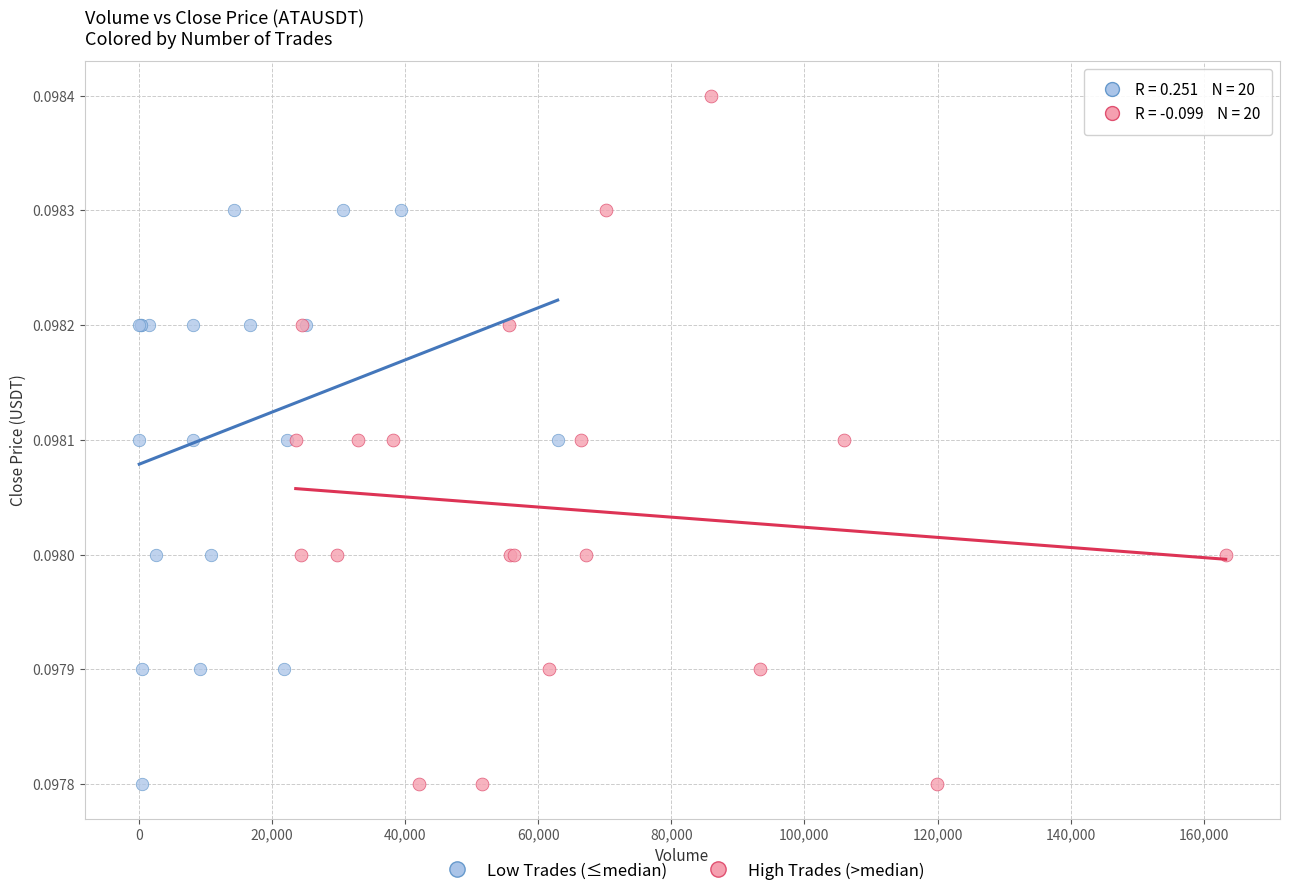

Which series contains the highest Y value?

High Trades (>median)